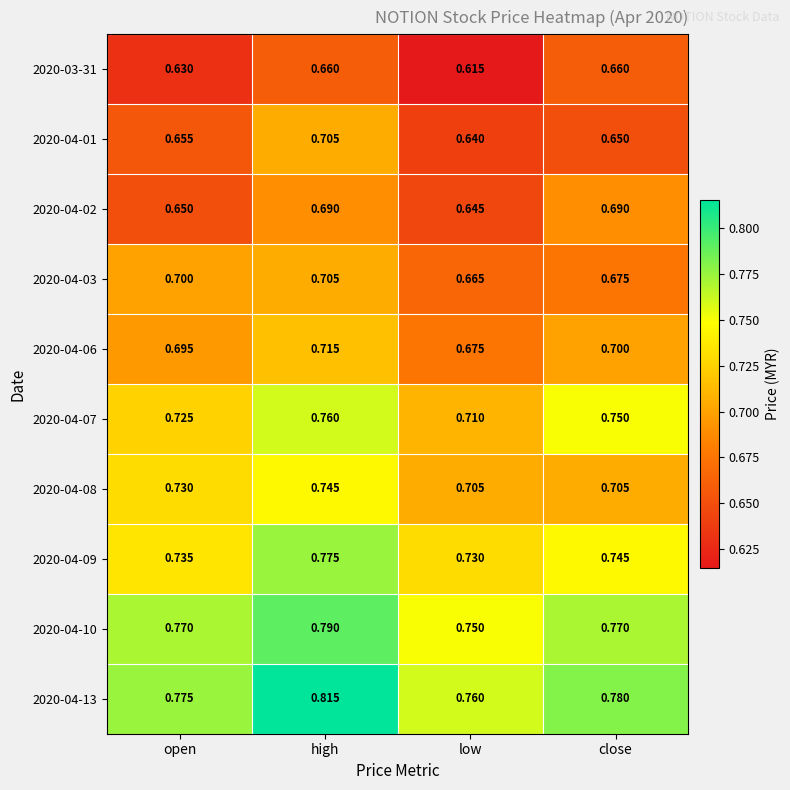

Is the value of 2020-04-03 at low greater than the value of 2020-04-06 at close?

No